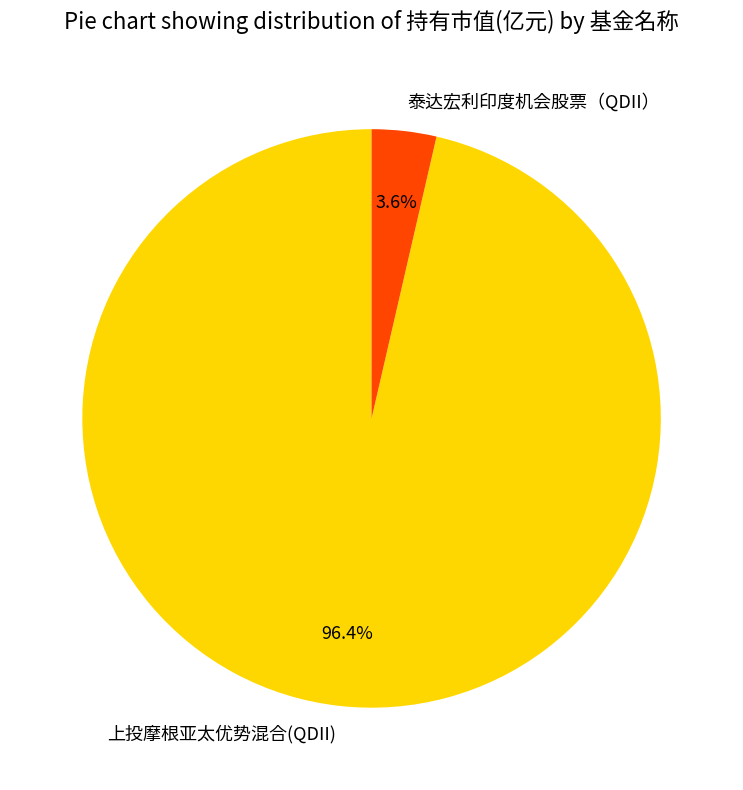

Which category accounts for the majority?

上投摩根亚太优势混合(QDII)